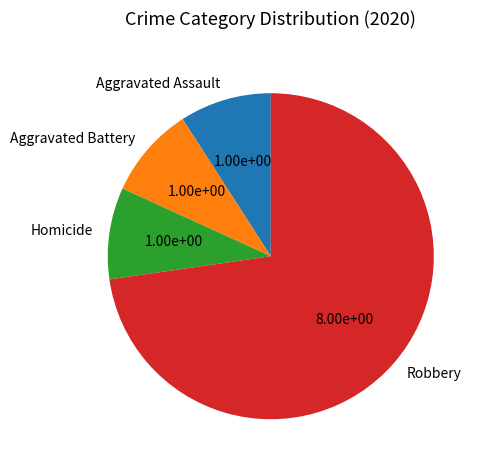

Combined, do Aggravated Battery and Aggravated Assault account for over 50%?

No